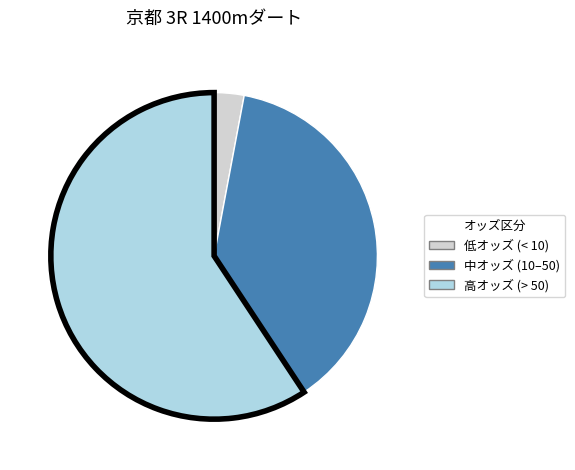

The 低オッズ (< 10) slice represents 10% of the pie. True or false?

False